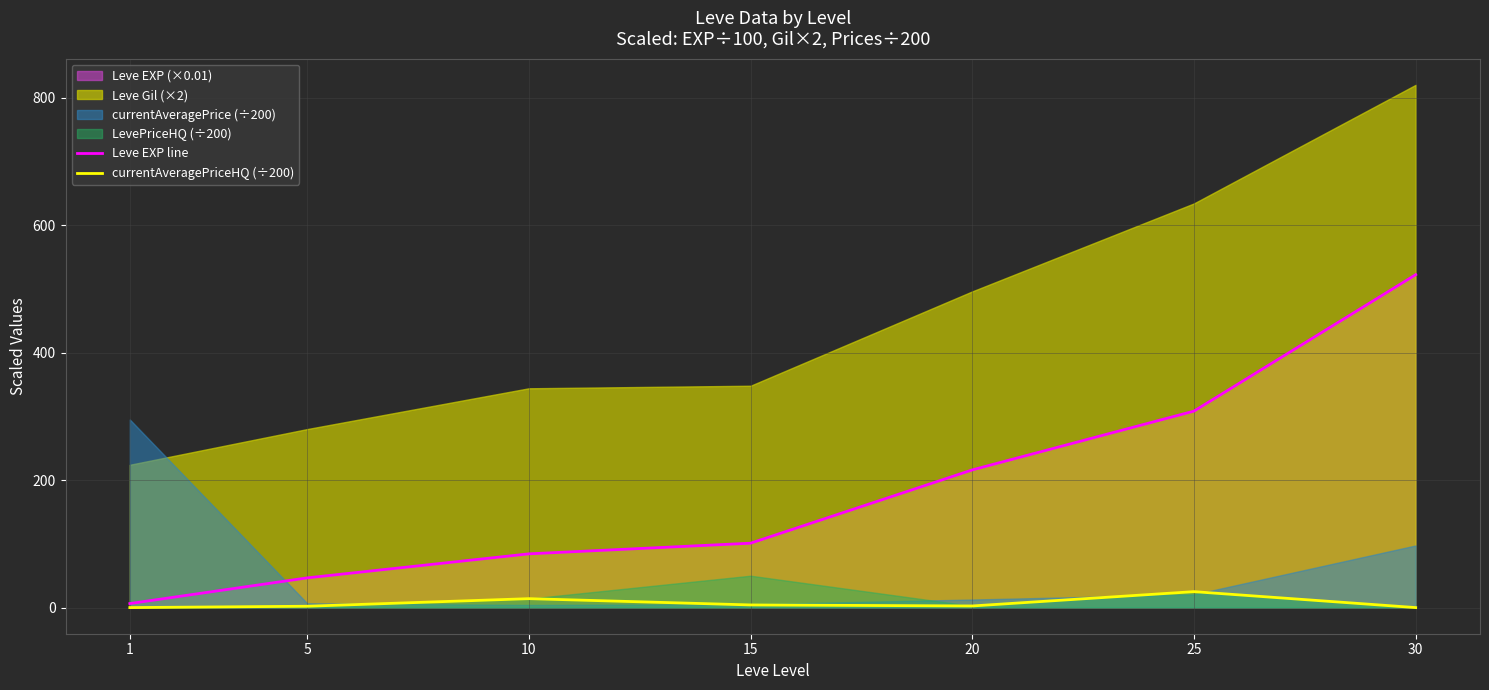

Is the value of Leve EXP line at 25 greater than the value of currentAveragePriceHQ (÷200) at 30?

Yes